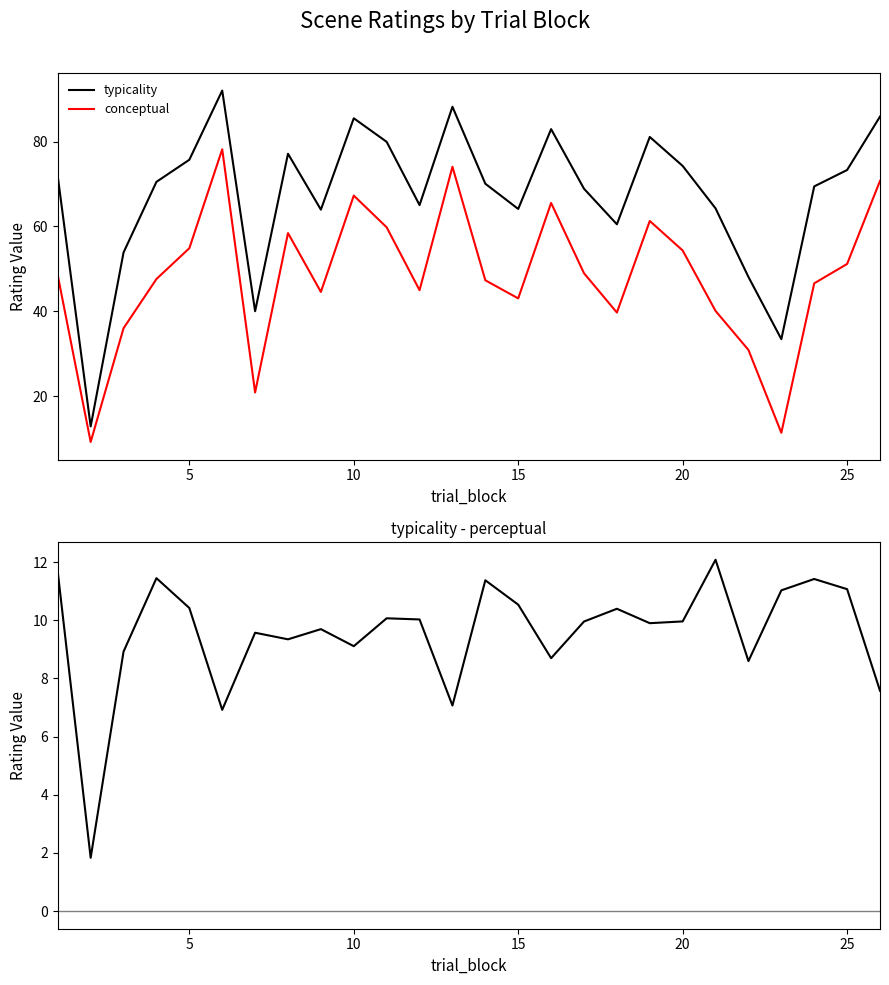

What is the difference between the maximum and minimum values in the typicality series?

79.1